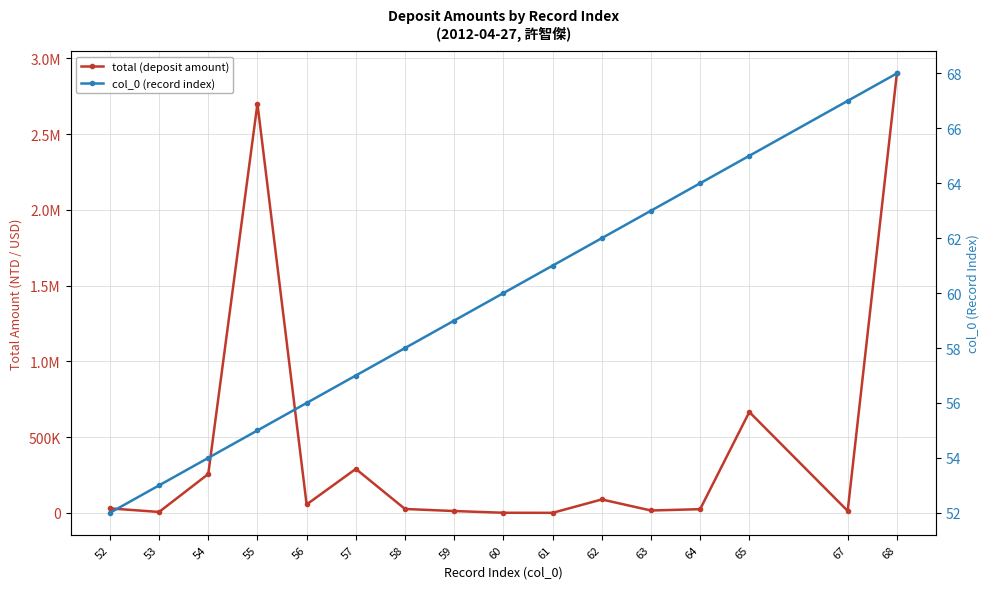

The value of total (deposit amount) at 59 is 12034.0. True or false?

True